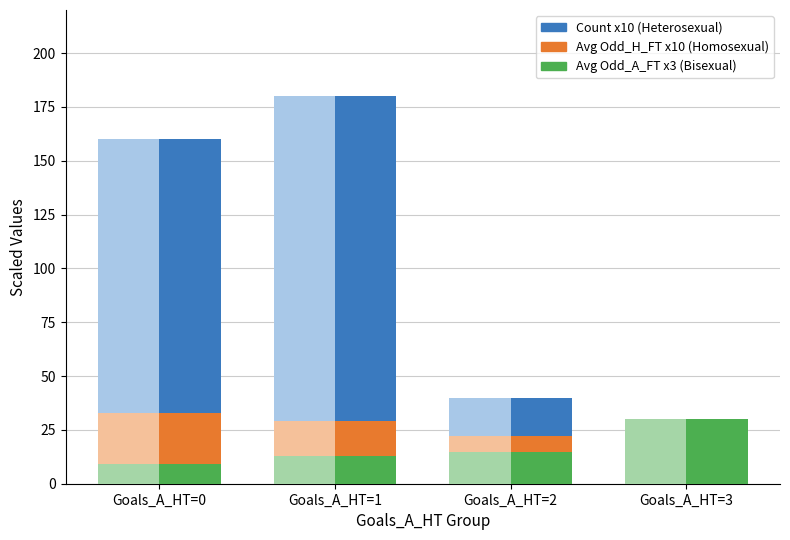

At which category is the sum across all series the highest?

Goals_A_HT=1